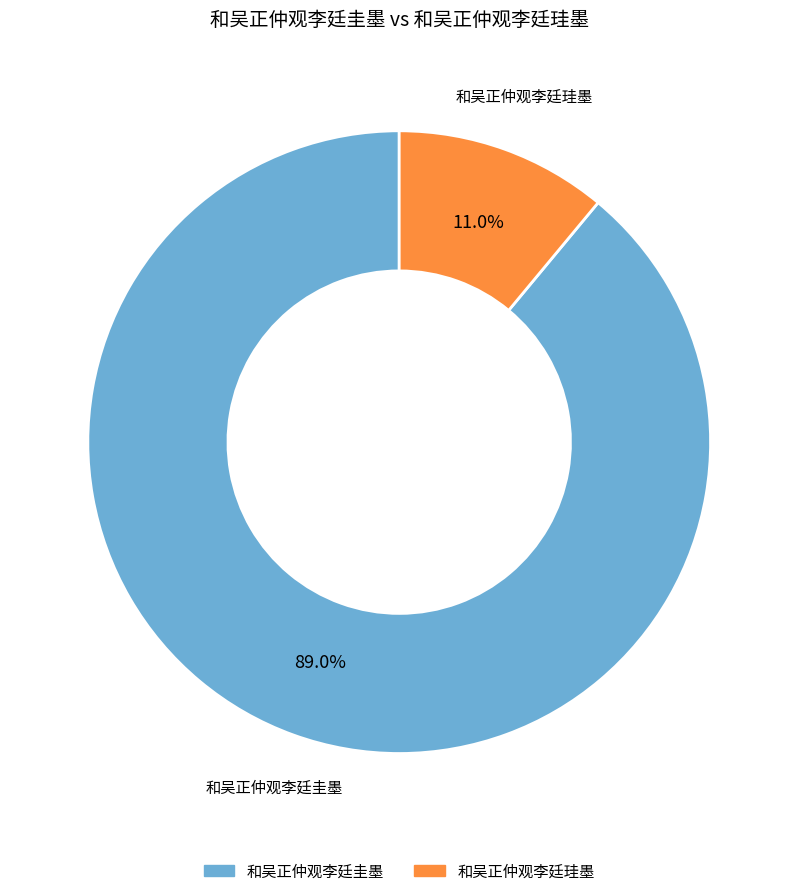

Combined, what portion of the pie is 和吴正仲观李廷珪墨 and 和吴正仲观李廷圭墨?

100.0%